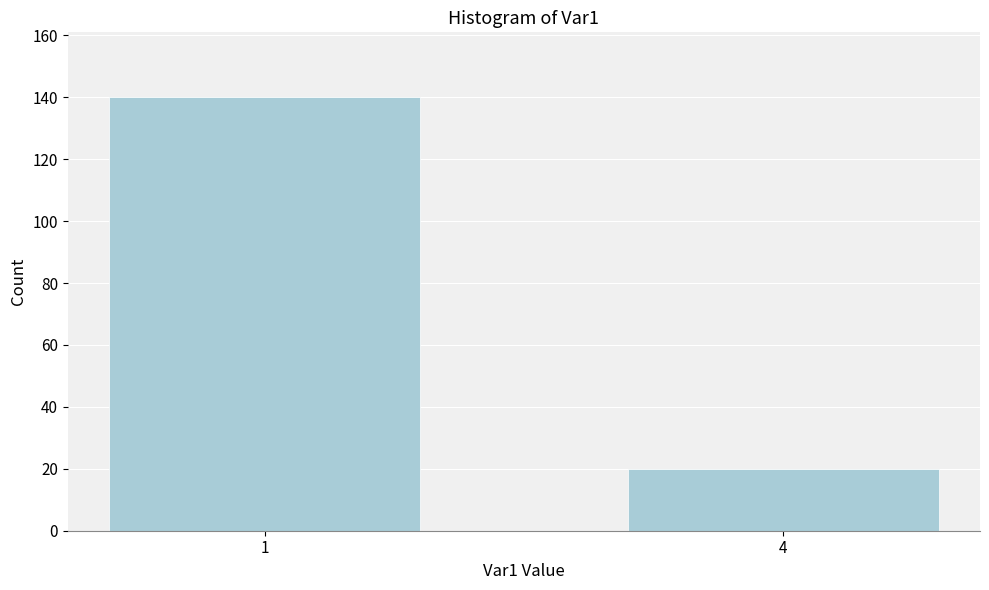

Reading right to left, what are all the values shown in this chart?

4=20	1=140